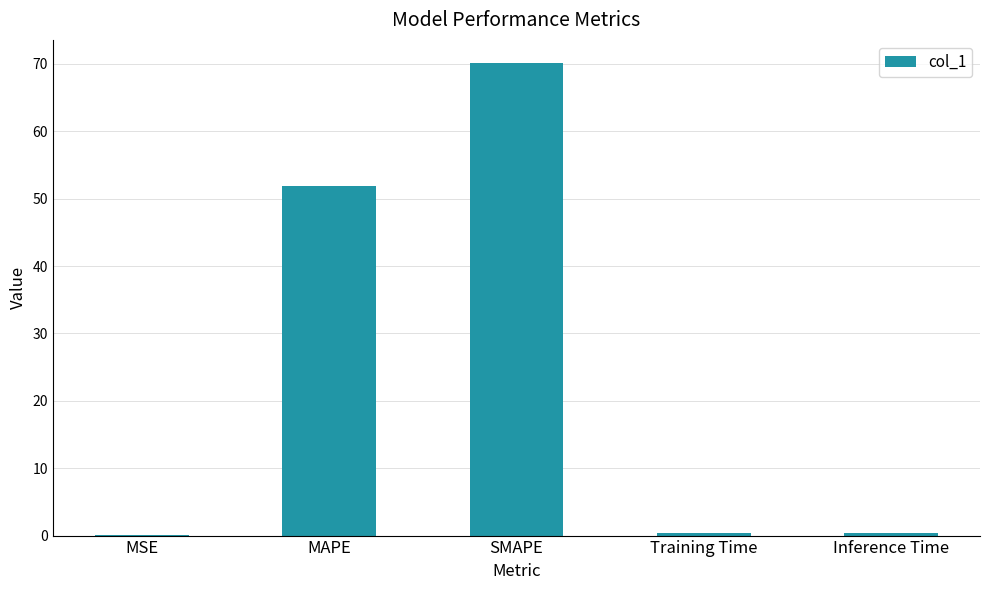

The value at Inference Time is 0.4. True or false?

True